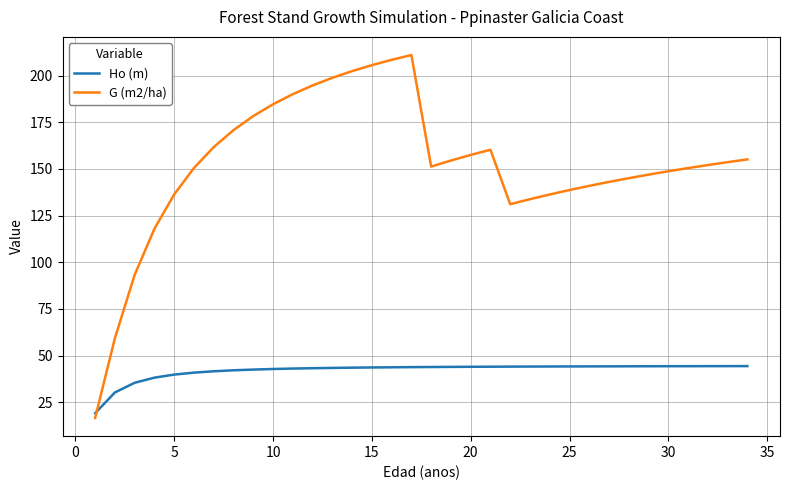

Which series has the widest spread of values?

G (m2/ha)